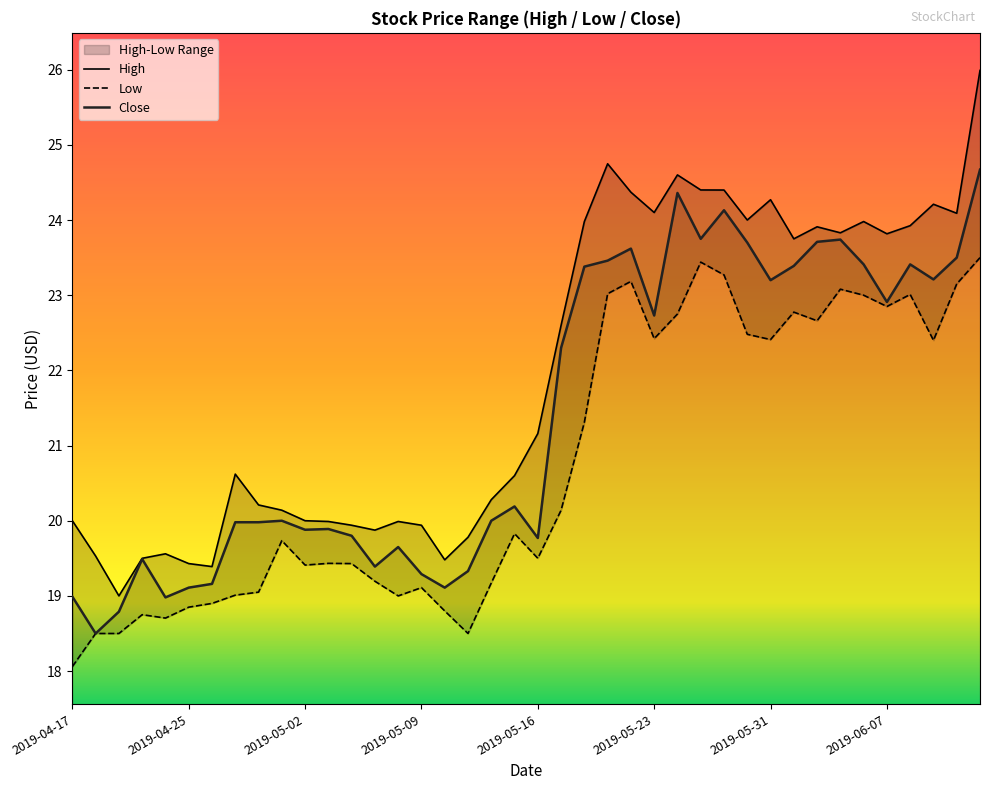

Count the number of categories in the chart.

40